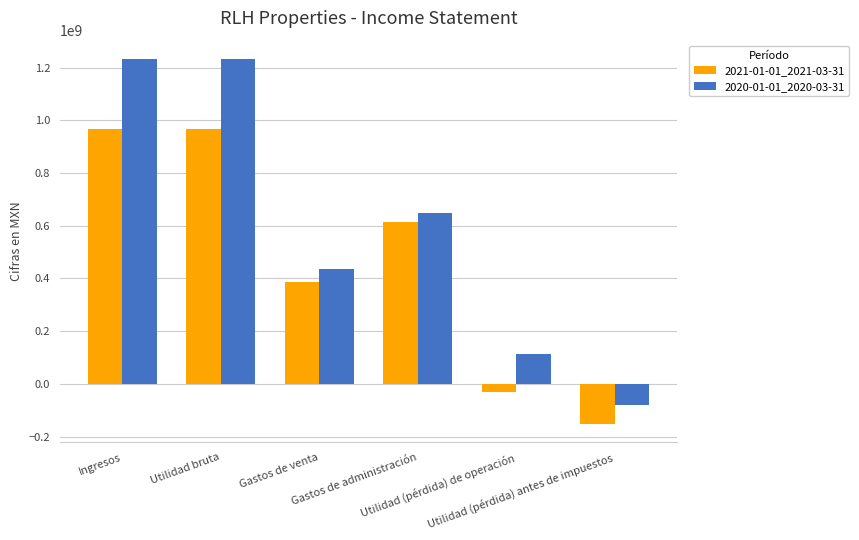

List the series in order of their peak value, lowest first.

2021-01-01_2021-03-31, 2020-01-01_2020-03-31